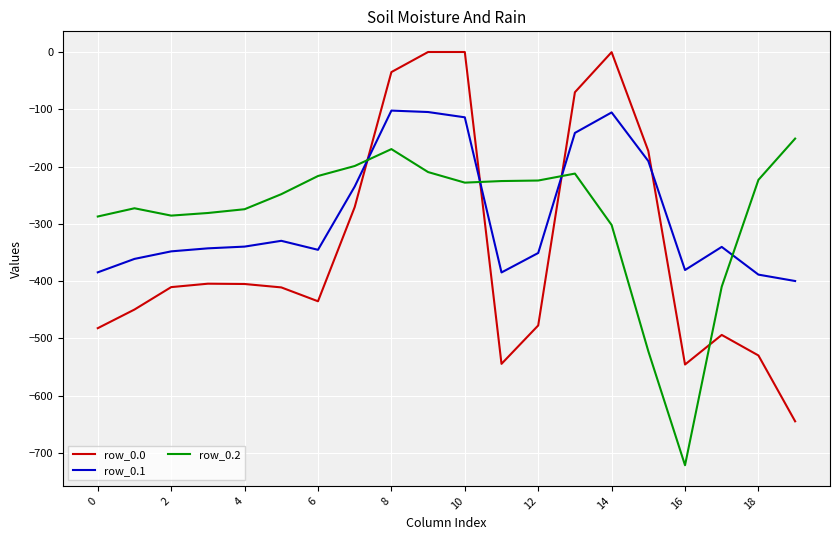

What is the lowest value of the row_0.0 series?

-644.5